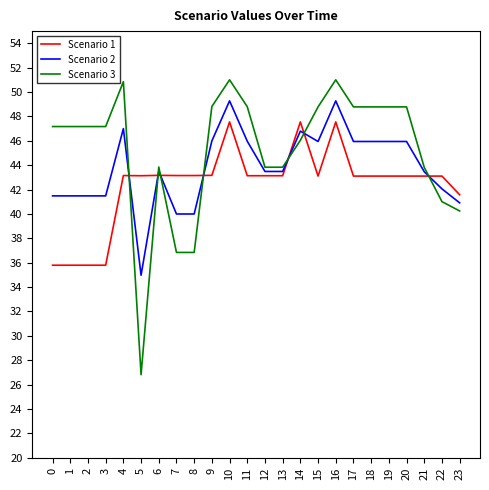

Read the Scenario 2 value at 15.

45.9